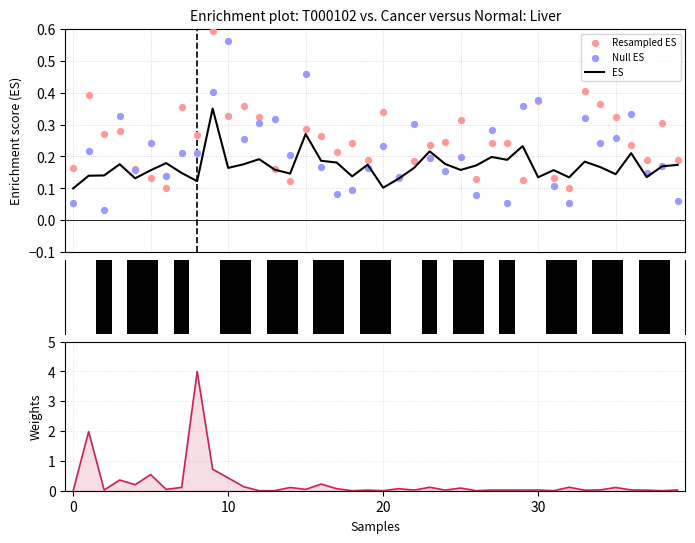

Which series reaches the minimum Y coordinate?

Weights